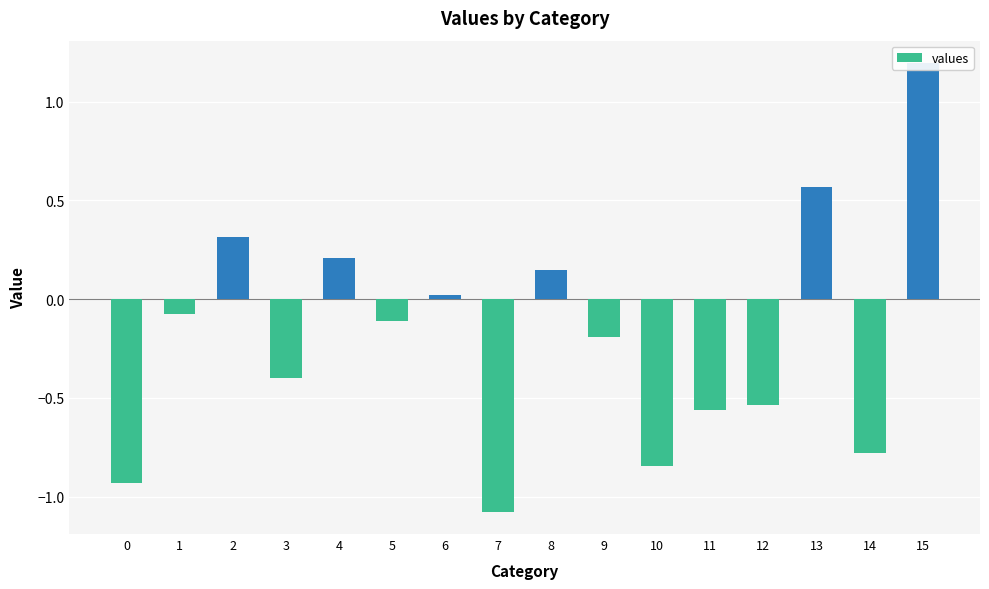

Does the chart contain any negative values?

Yes